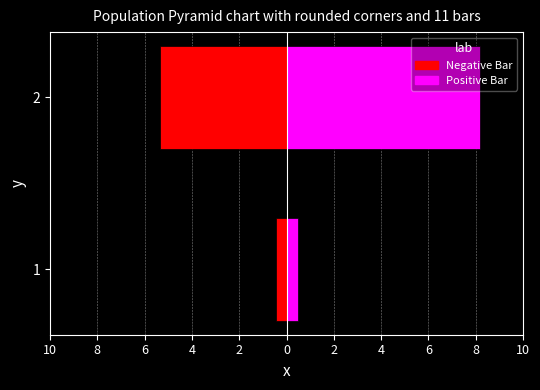

List the series in order of their overall mean, highest first.

무소속이길웅 (Positive Bar), 무소속김용태 (Negative Bar)